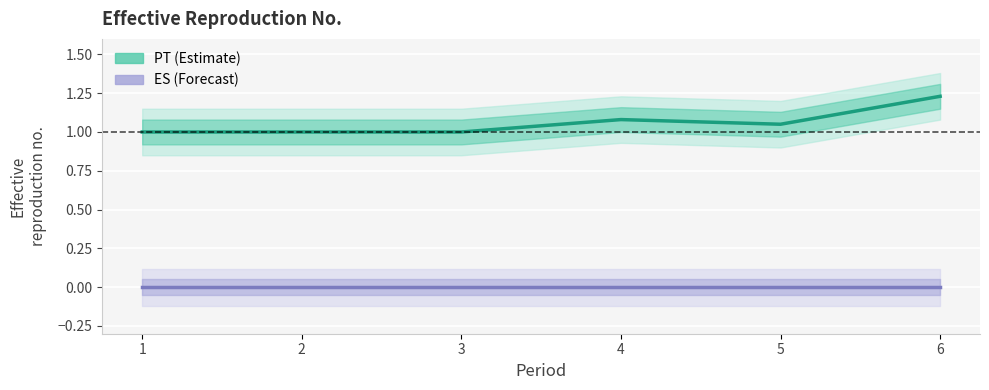

Between 2 and 6, which series saw the biggest shift?

PT